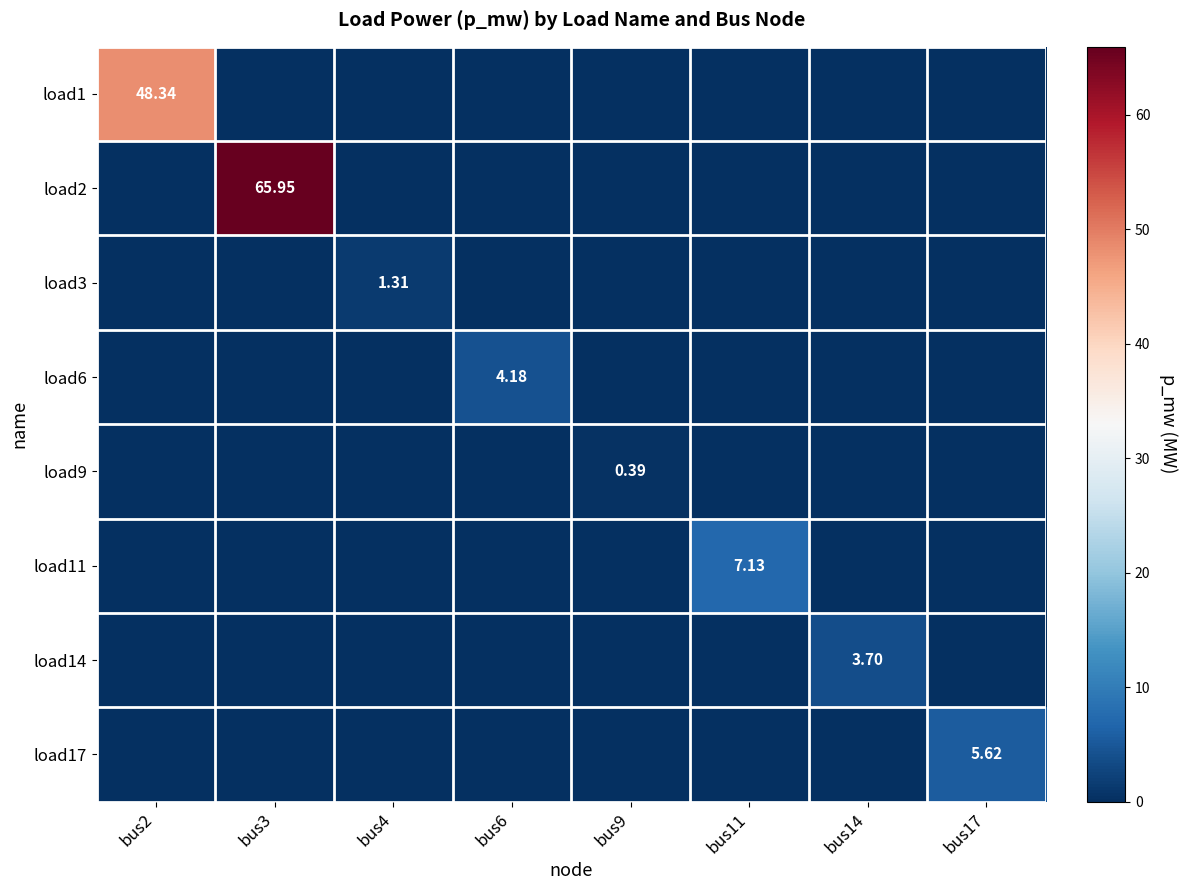

Rank the series by their maximum value, from highest to lowest.

load2, load1, load11, load17, load6, load14, load3, load9